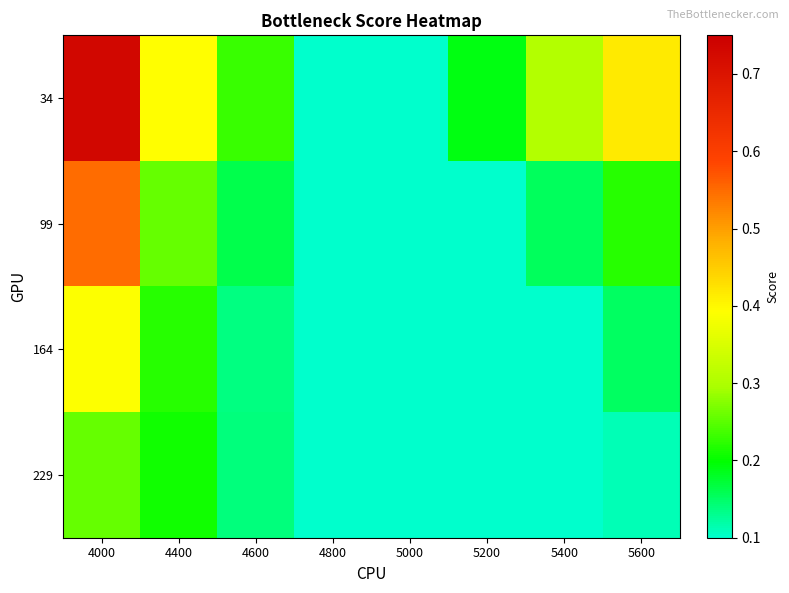

Reading left to right, transcribe all the data shown in this chart.

34: 4000=0.7	4400=0.4	4600=0.2	4800=0.1	5000=0.1	5200=0.2	5400=0.3	5600=0.4
99: 4000=0.5	4400=0.3	4600=0.2	4800=0.1	5000=0.1	5200=0.1	5400=0.2	5600=0.2
164: 4000=0.4	4400=0.2	4600=0.1	4800=0.1	5000=0.1	5200=0.1	5400=0.1	5600=0.2
229: 4000=0.3	4400=0.2	4600=0.1	4800=0.1	5000=0.1	5200=0.1	5400=0.1	5600=0.1